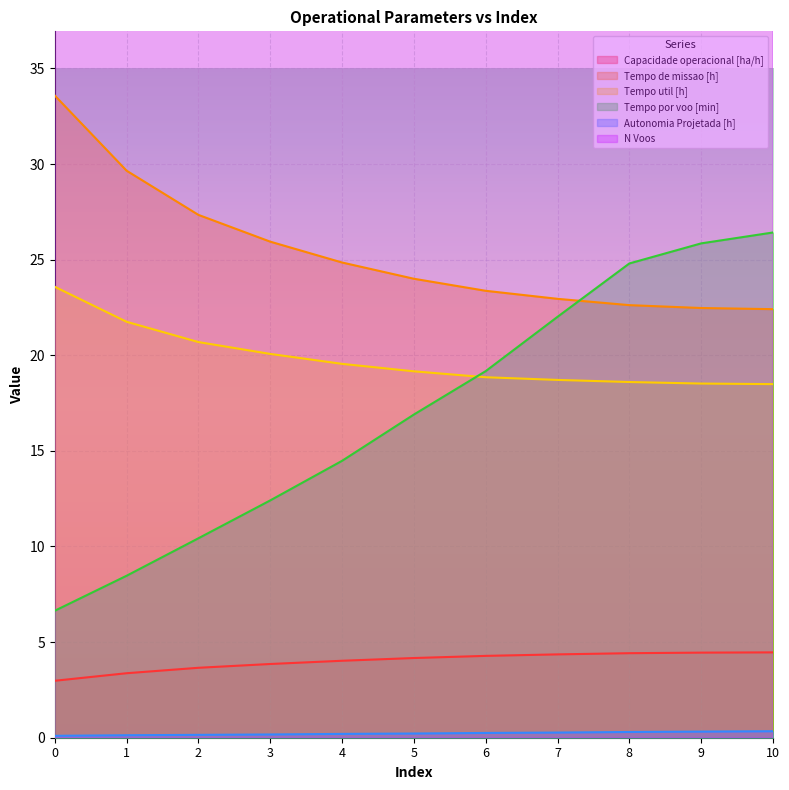

Which series has the largest total across all categories?

N Voos